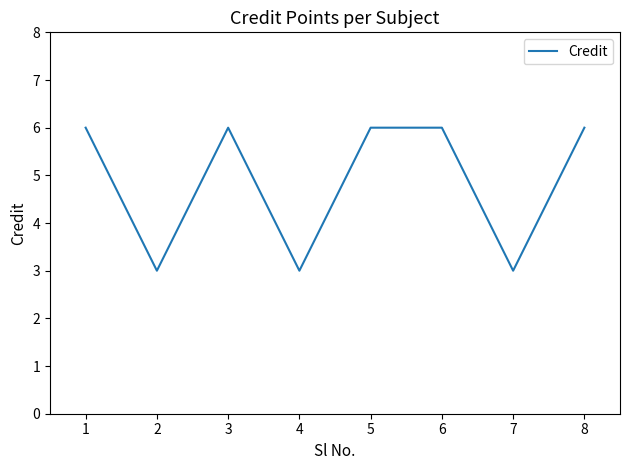

What is the difference between the maximum and minimum values?

3